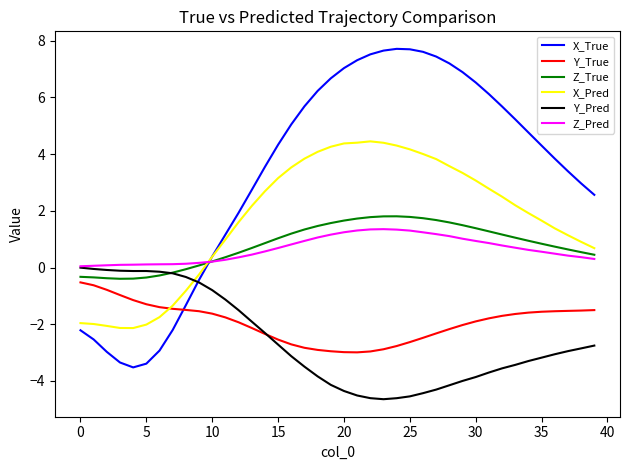

True or false: X_True and Y_Pred cross at least once.

True